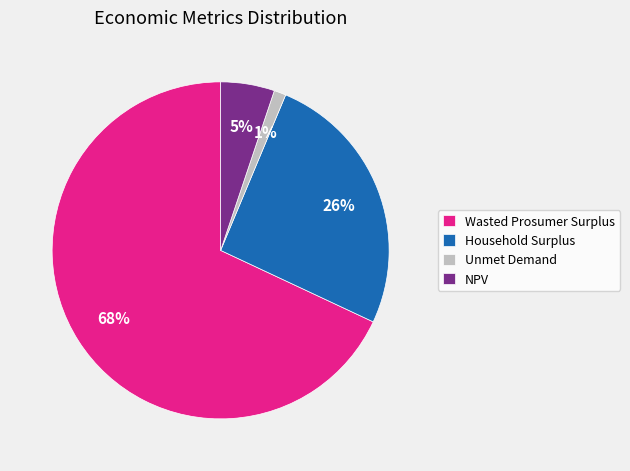

Approximately how many times larger is the value at Household Surplus compared to Wasted Prosumer Surplus?

0.4